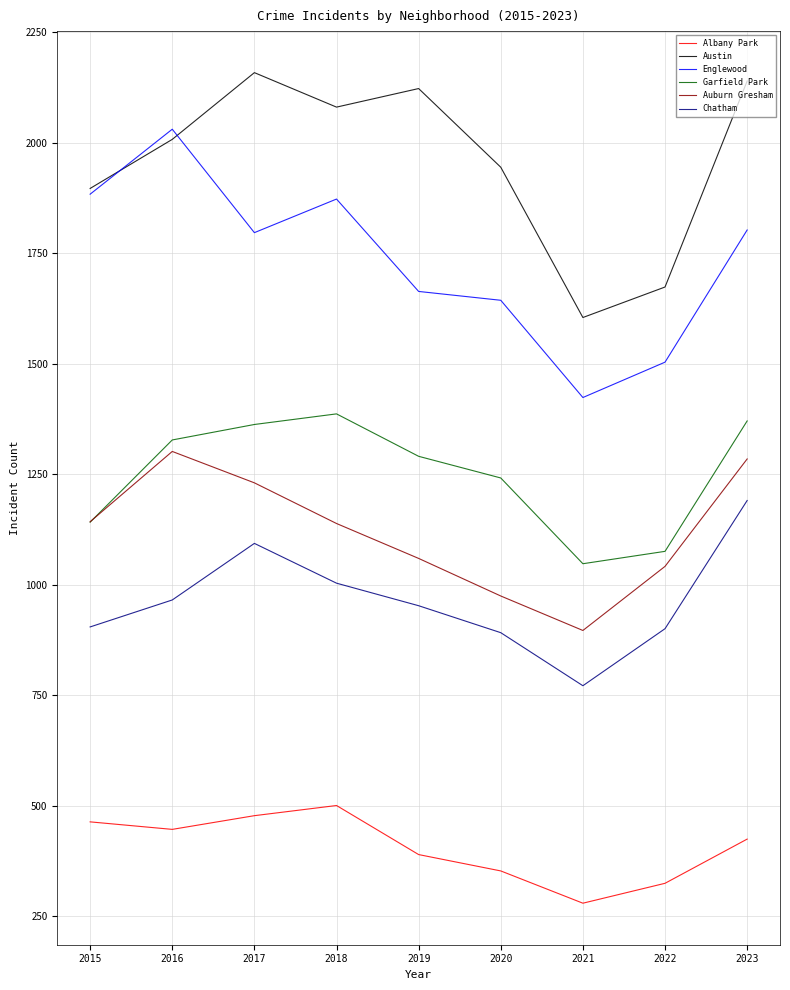

True or false: Englewood and Garfield Park intersect in this chart.

False